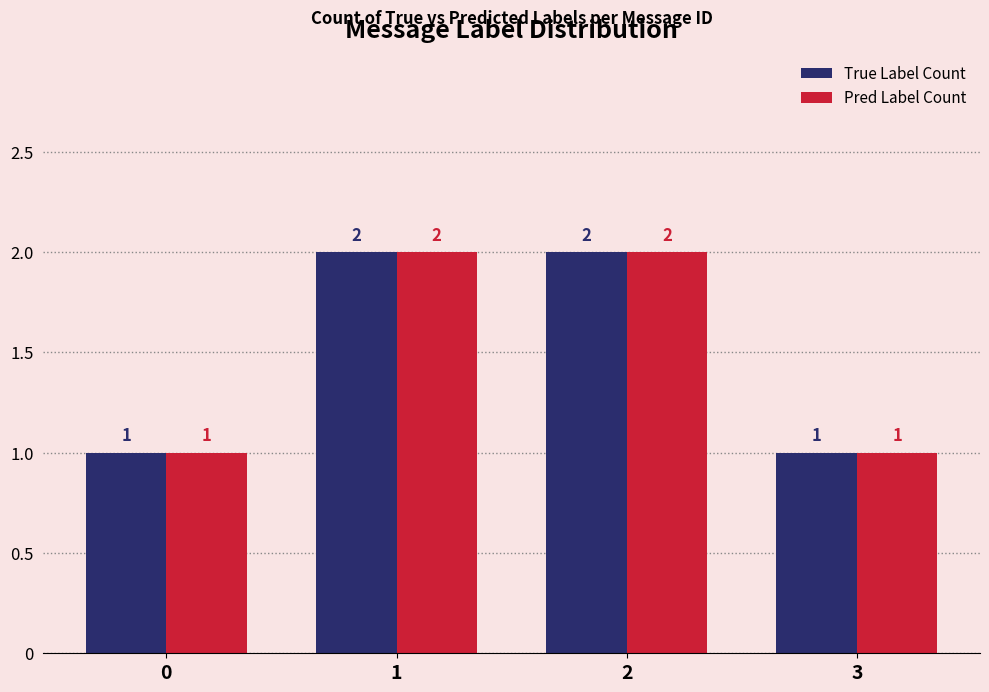

What is the sum of all Pred Label Count values?

6